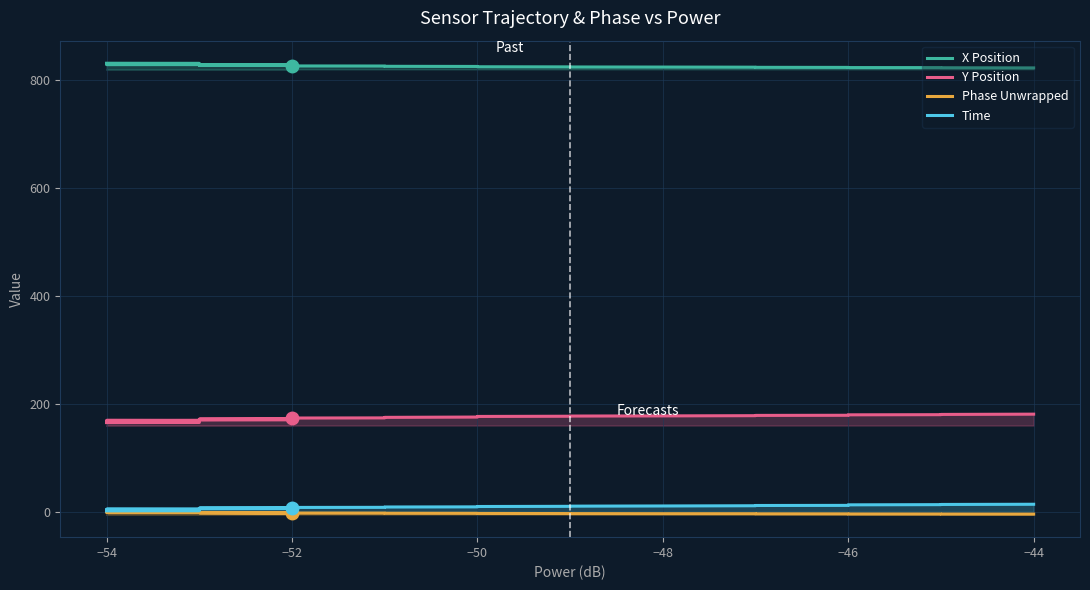

True or false: Y Position and Phase Unwrapped intersect in this chart.

False